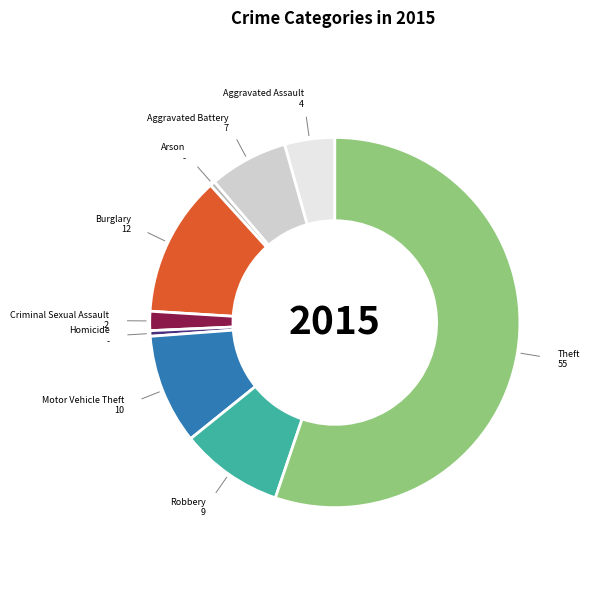

Is there any slice that represents more than half of the pie?

Yes